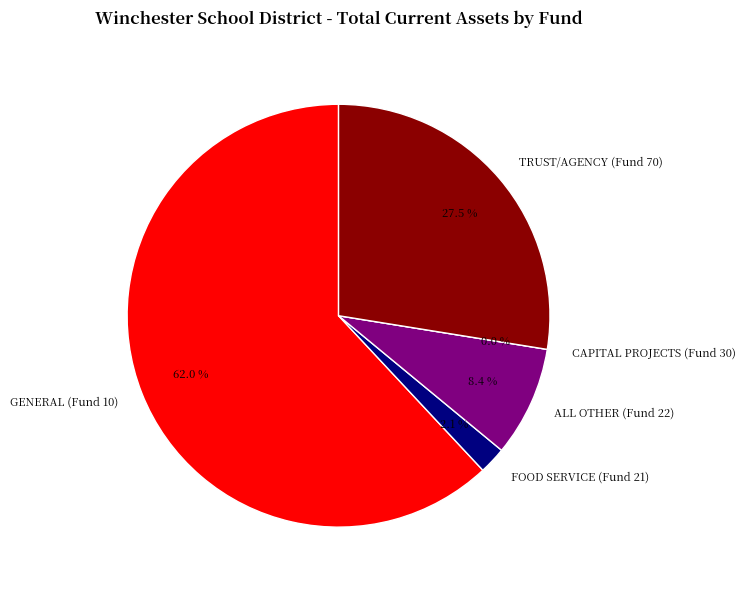

Count the number of slices in the pie.

5